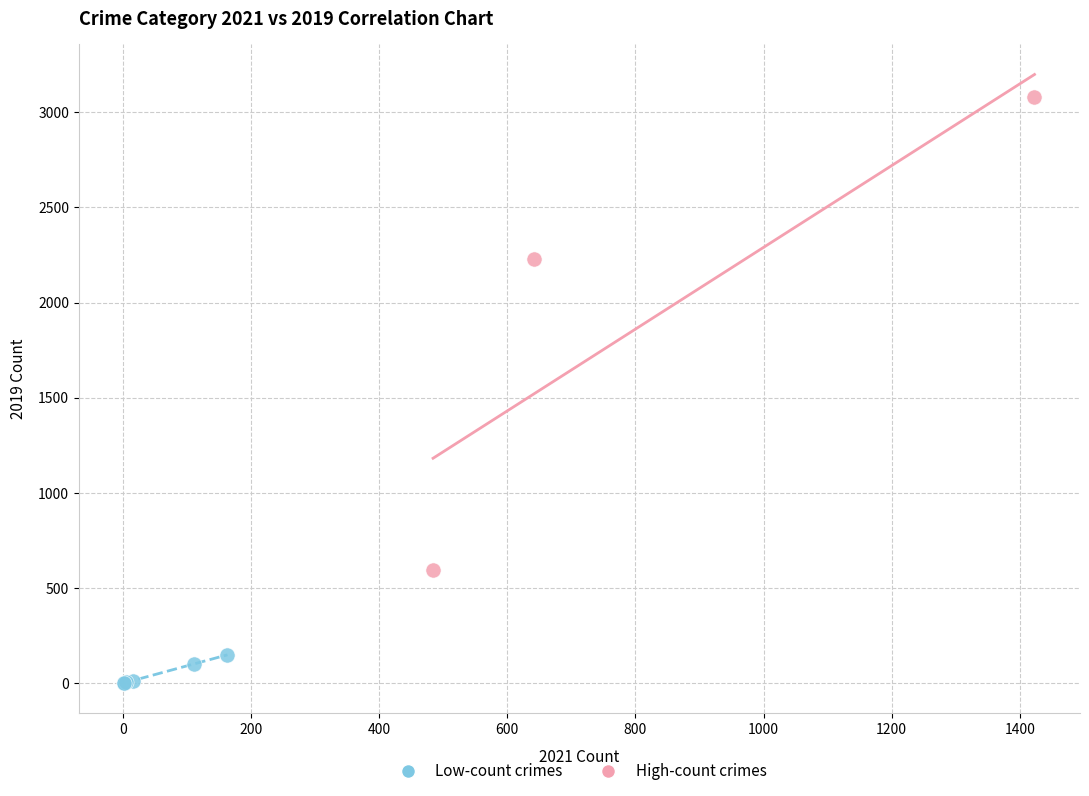

Which series has the widest spread of Y values?

High-count crimes